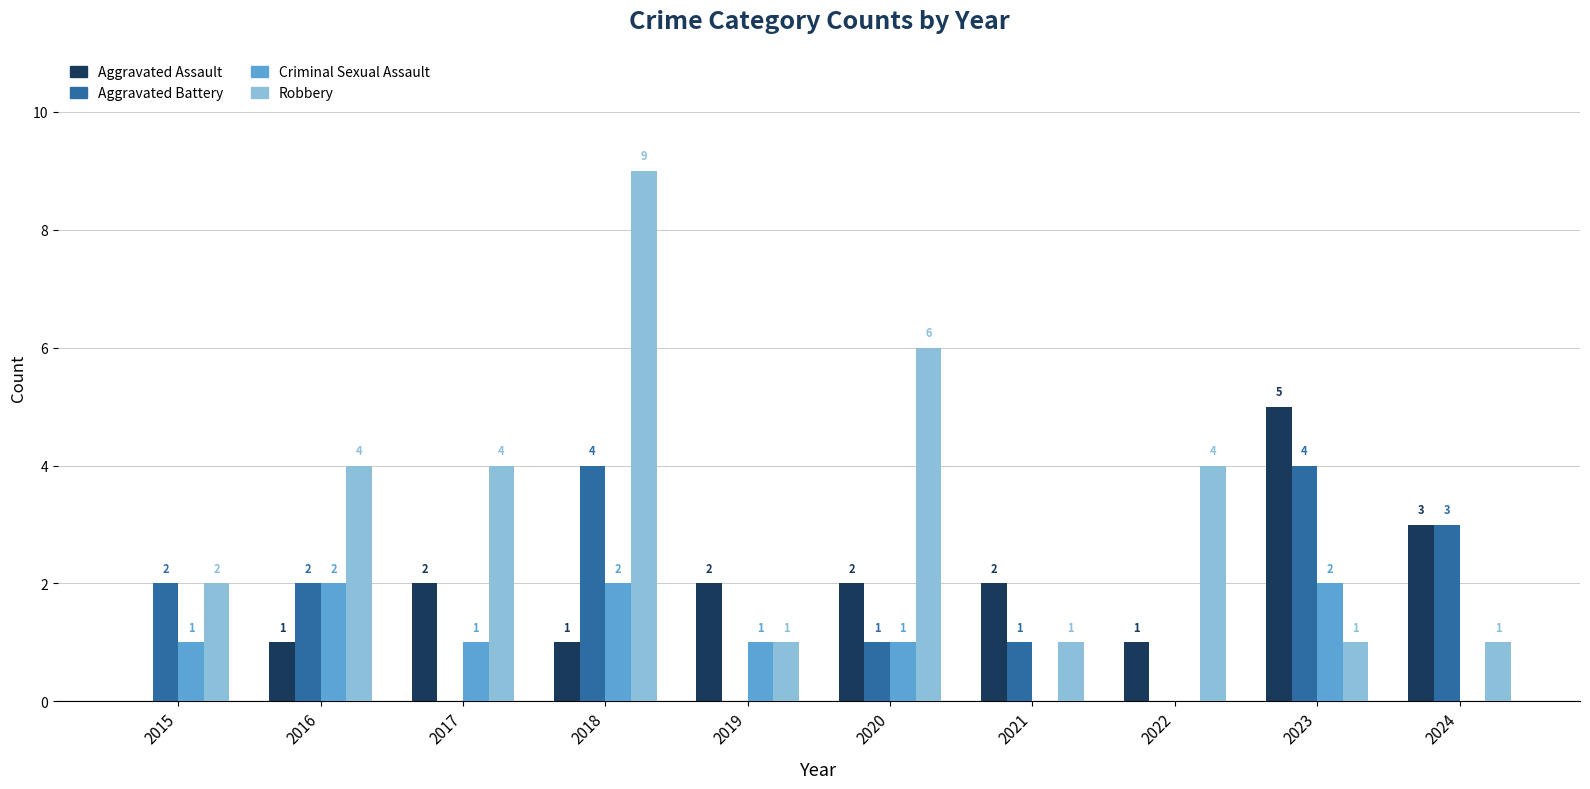

Which category has the highest value across all series?

2018